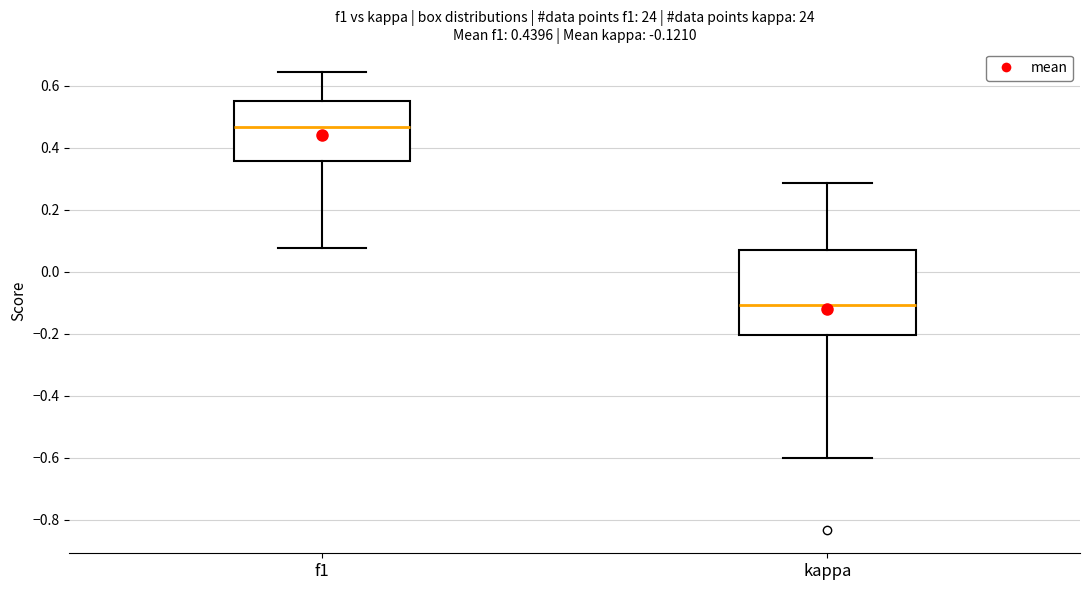

Which box's median line is the highest?

f1